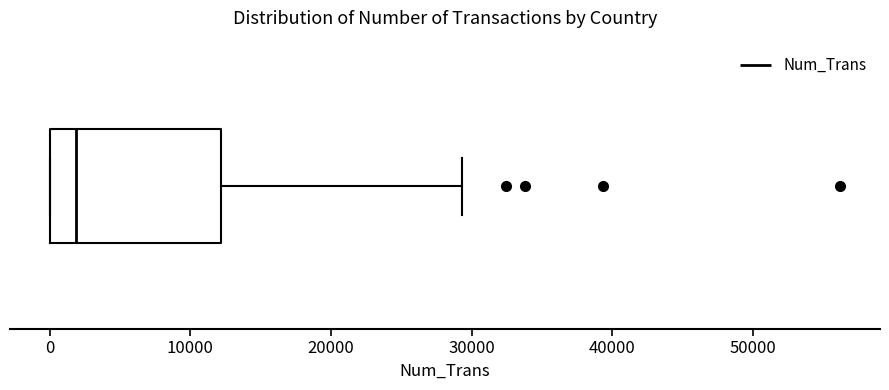

Where does the right whisker of the box end on the x-axis? The values are not printed on the chart, so give them approximately, as read against the axis.

29000